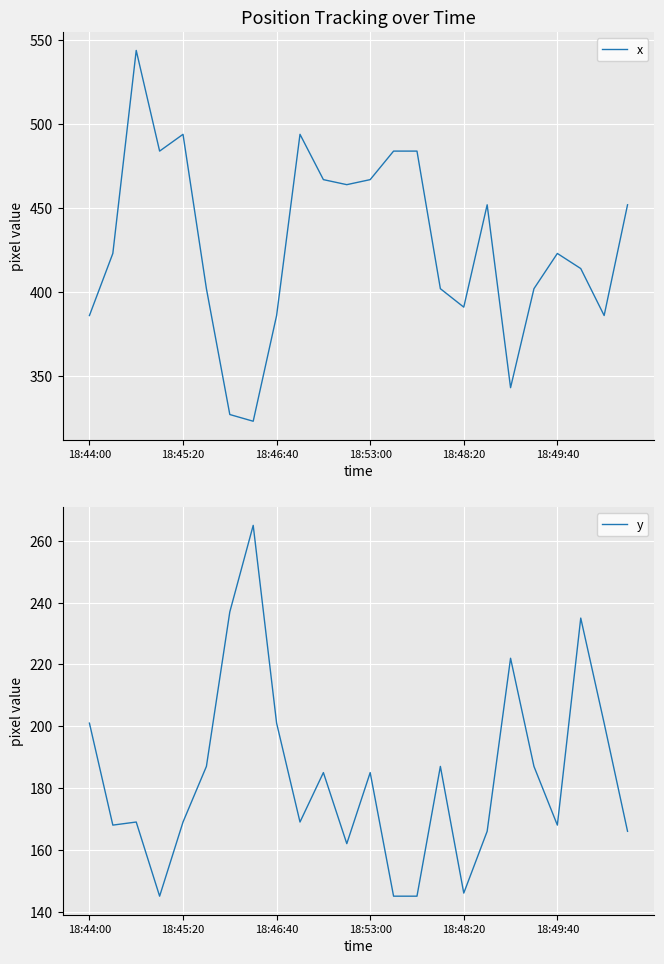

The value of y at 18:45:20 is 76. True or false?

False